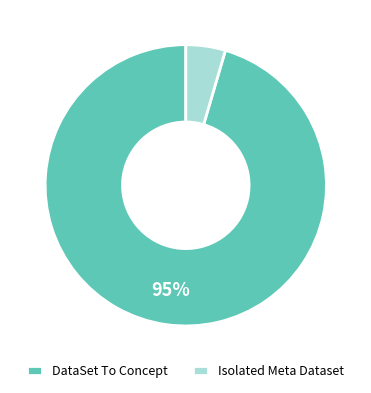

To the nearest percent, what is the average slice percentage?

50%